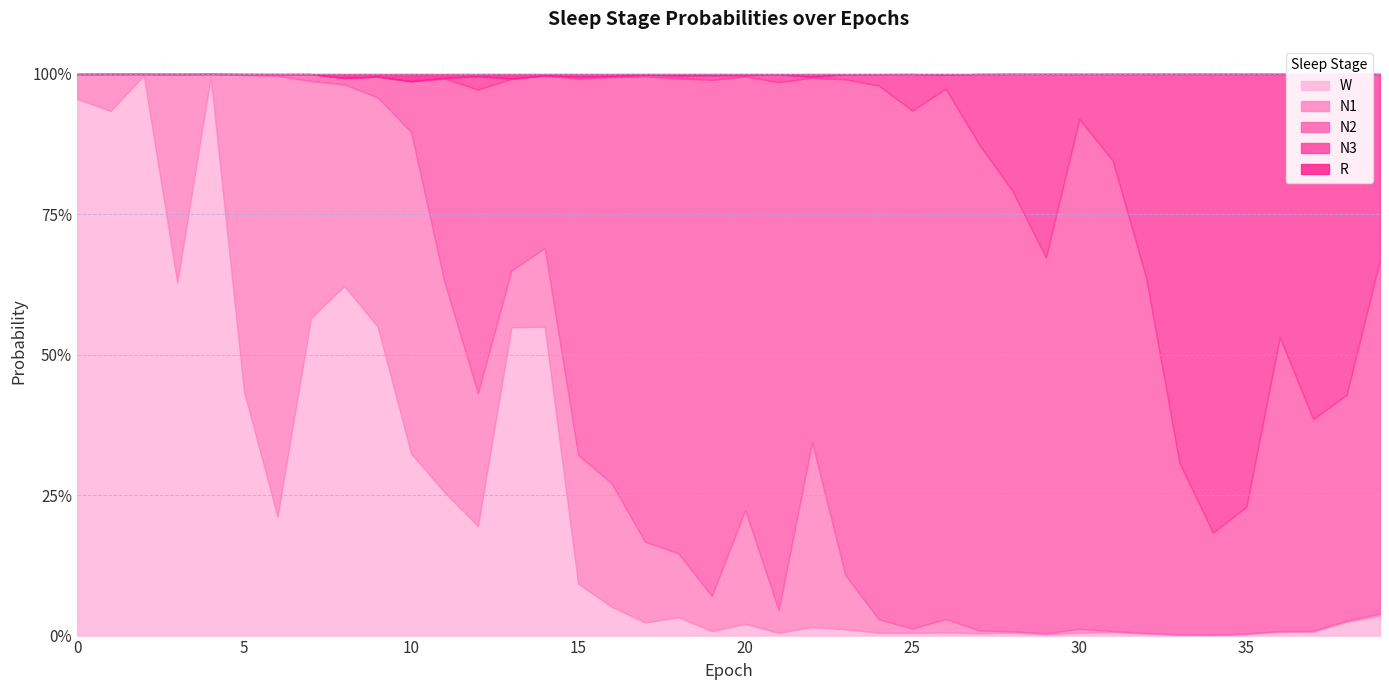

What is the highest value of the N3 series?

0.8